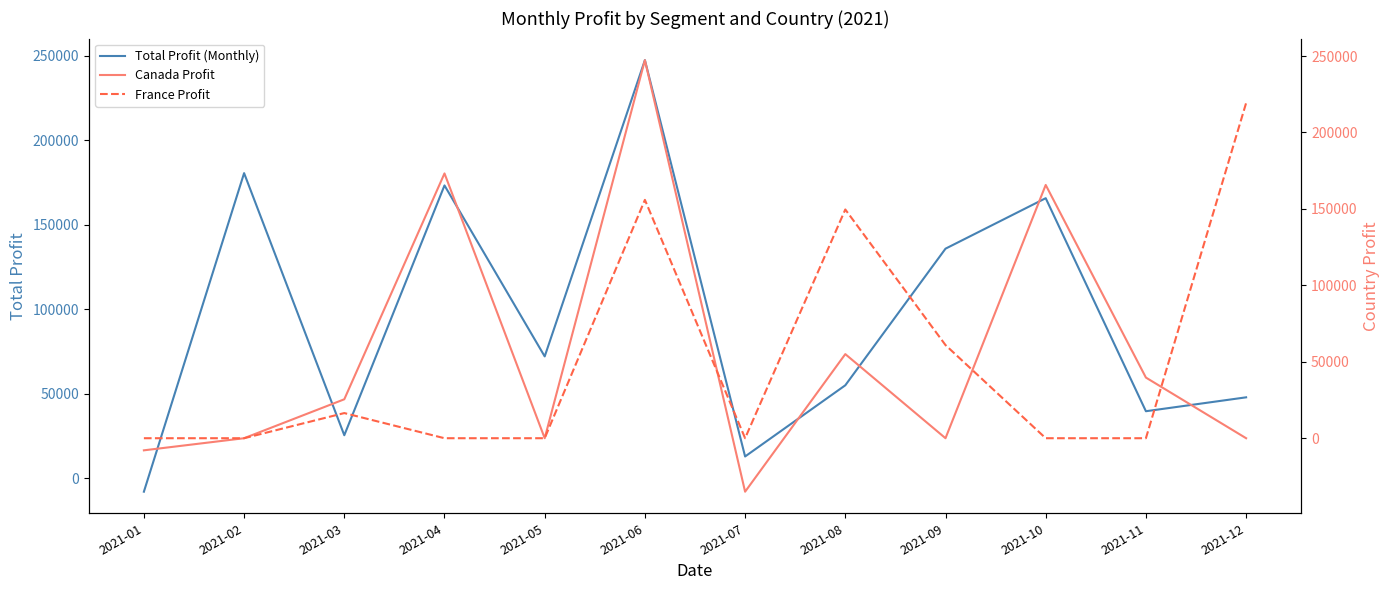

What is the difference between the second highest and second lowest values in the Total Profit (Monthly) series?

167565